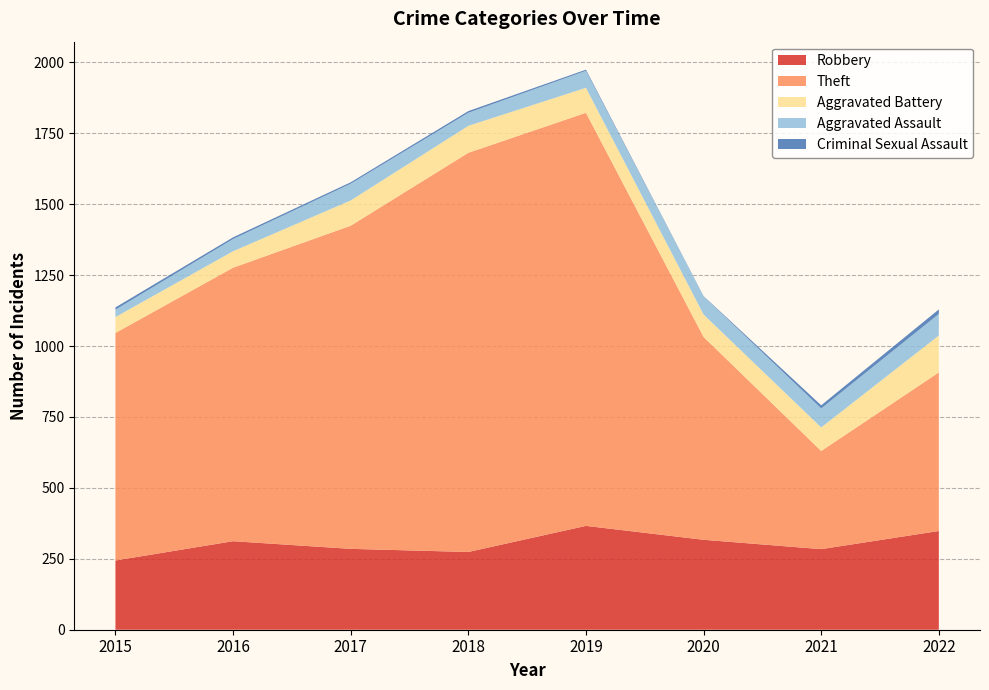

Reading left to right, list all the values displayed in this chart.

Robbery: 244	312	285	274	366	317	284	348
Theft: 802	964	1139	1407	1456	715	346	559
Aggravated Battery: 56	58	89	95	88	79	83	130
Aggravated Assault: 26	43	59	46	60	64	67	76
Criminal Sexual Assault: 8	6	5	6	4	1	11	16